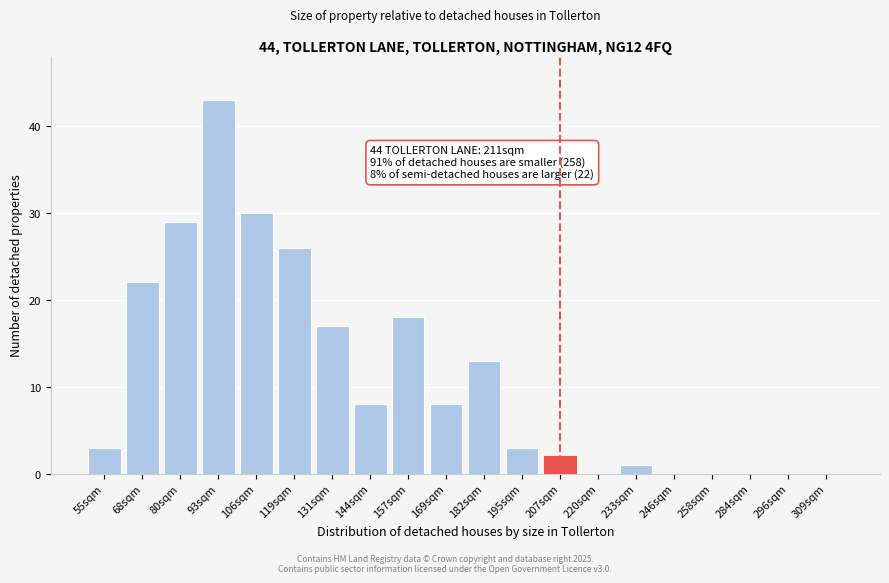

Reading left to right, extract all data points from this chart.

55sqm=3	68sqm=22	80sqm=29	93sqm=43	106sqm=30	119sqm=26	131sqm=17	144sqm=8	157sqm=18	169sqm=8	182sqm=13	195sqm=3	207sqm=2	220sqm=0	233sqm=1	246sqm=0	258sqm=0	284sqm=0	296sqm=0	309sqm=0